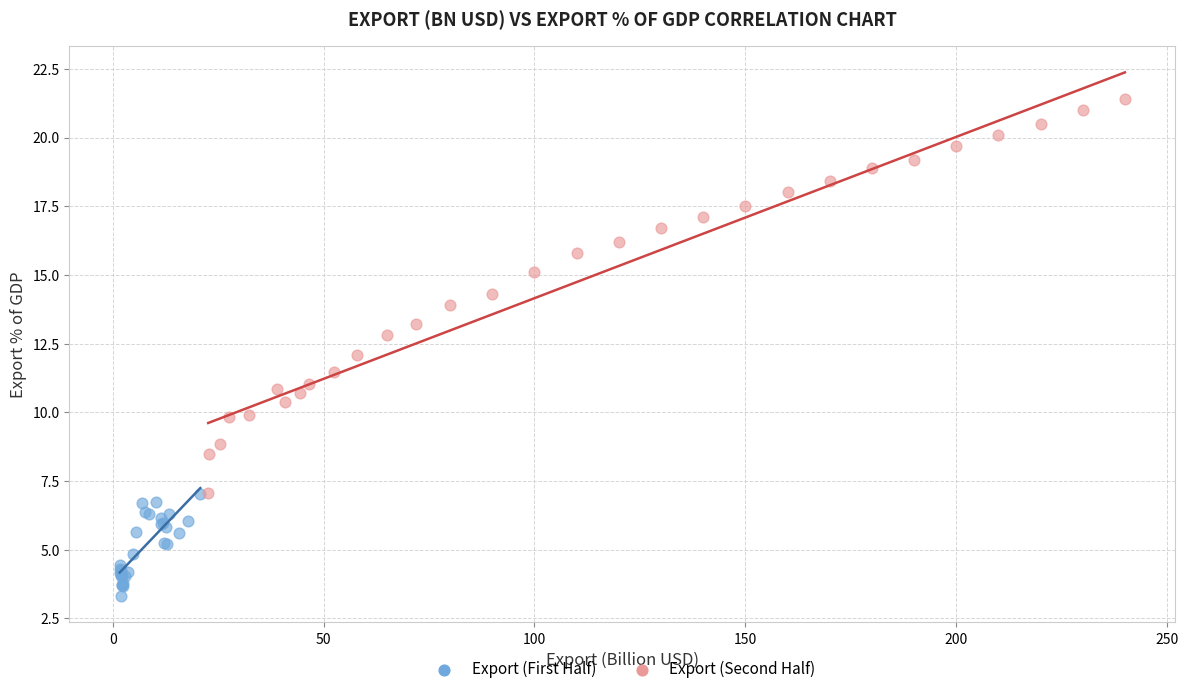

Which series has the widest spread of Y values?

Export (Second Half)